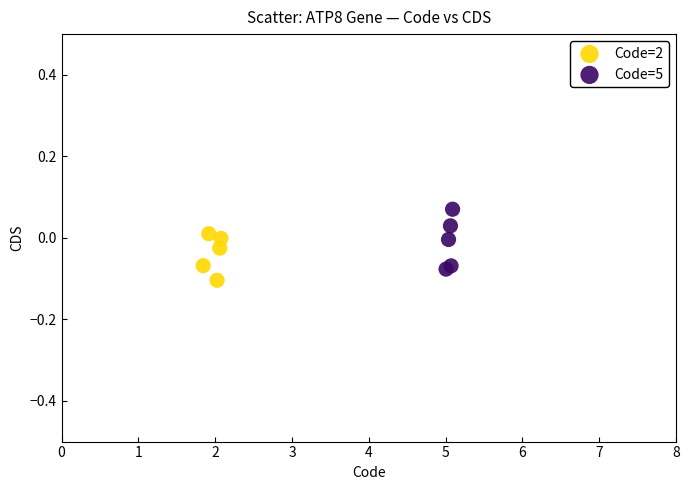

Which series contains the highest Y value?

Code=5